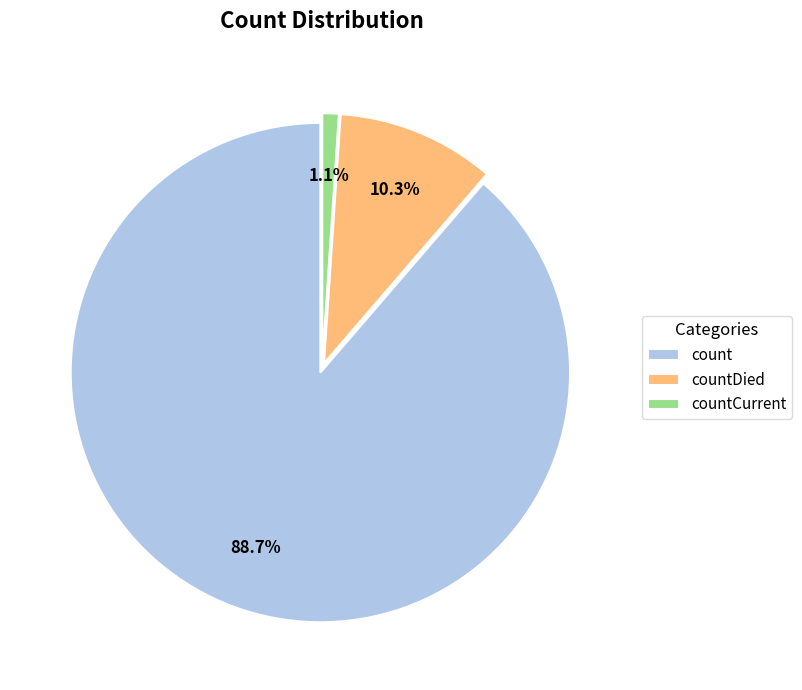

Between countCurrent and countDied, which is larger?

countDied